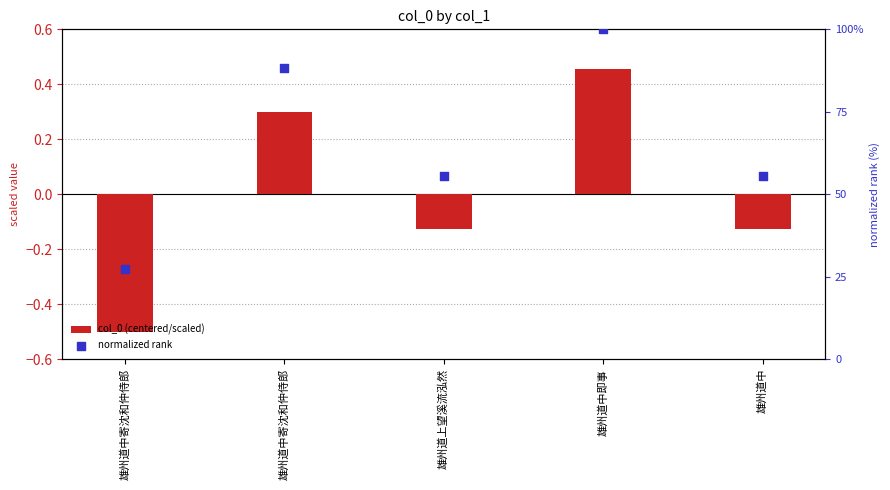

At which category is the sum across all series the highest?

雄州道中即事